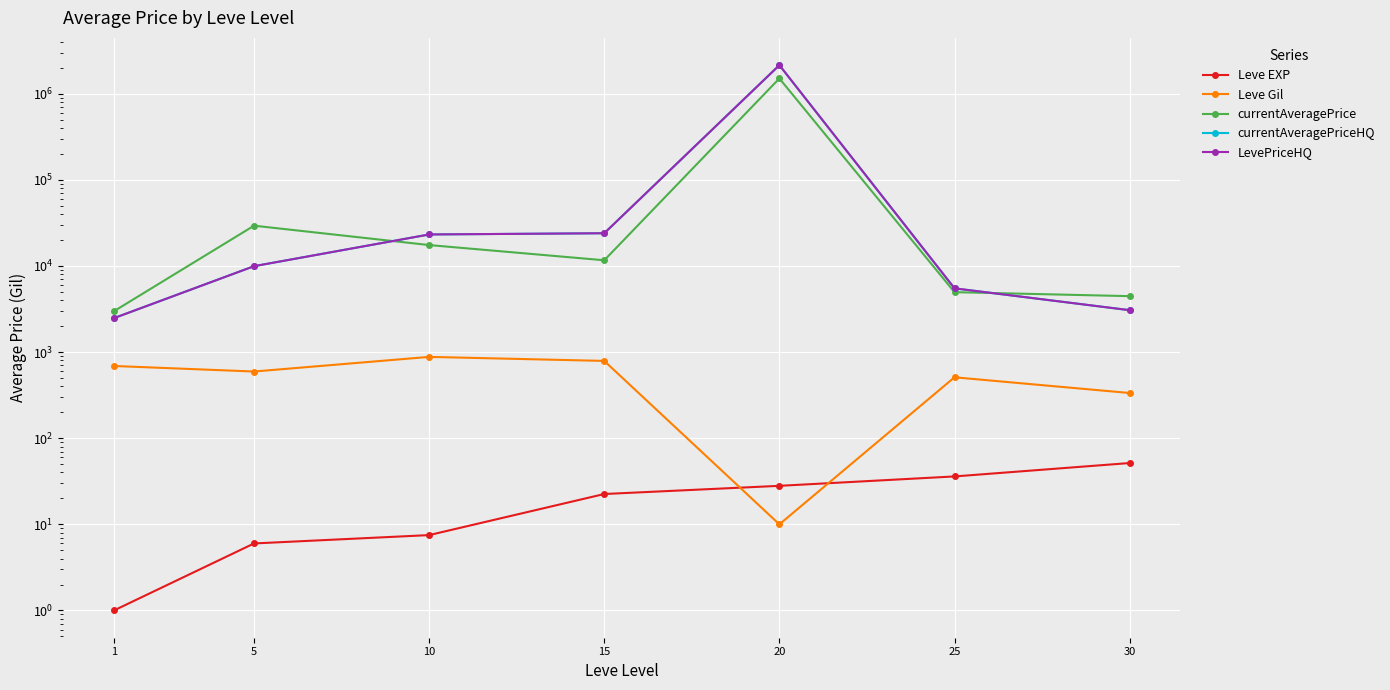

At which label does Leve Gil first exceed 595?

1